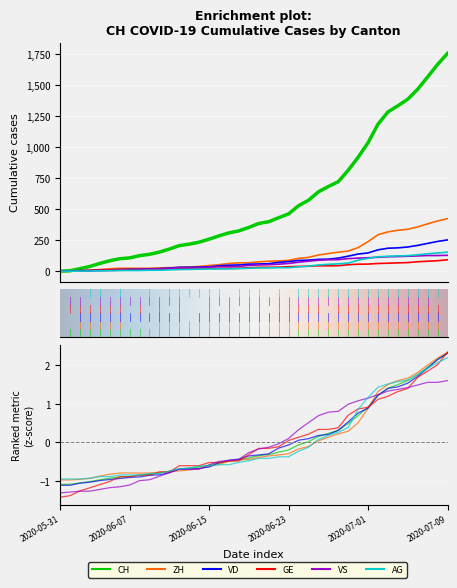

Which has a higher value, 2020-06-13 or 2020-07-05?

2020-07-05